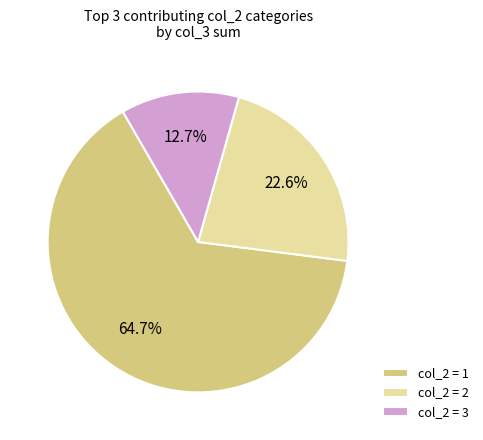

Does any single category account for the majority?

Yes